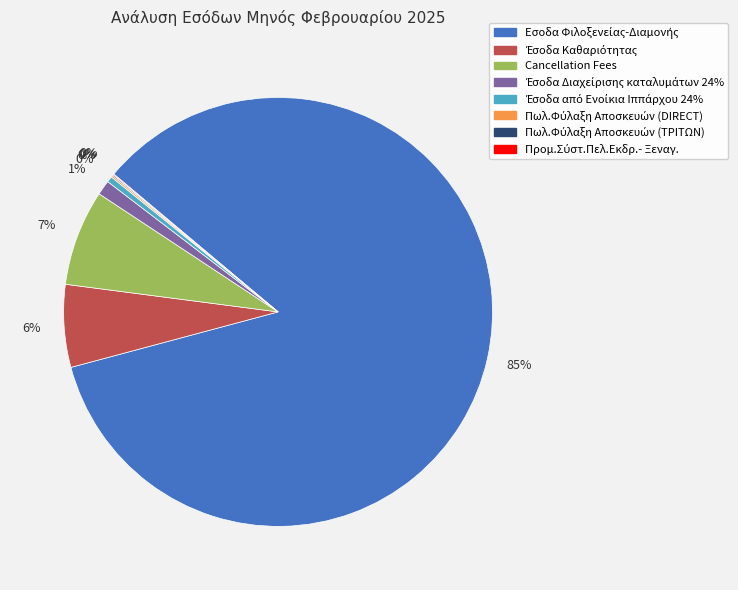

Is there any slice that represents more than half of the pie?

Yes